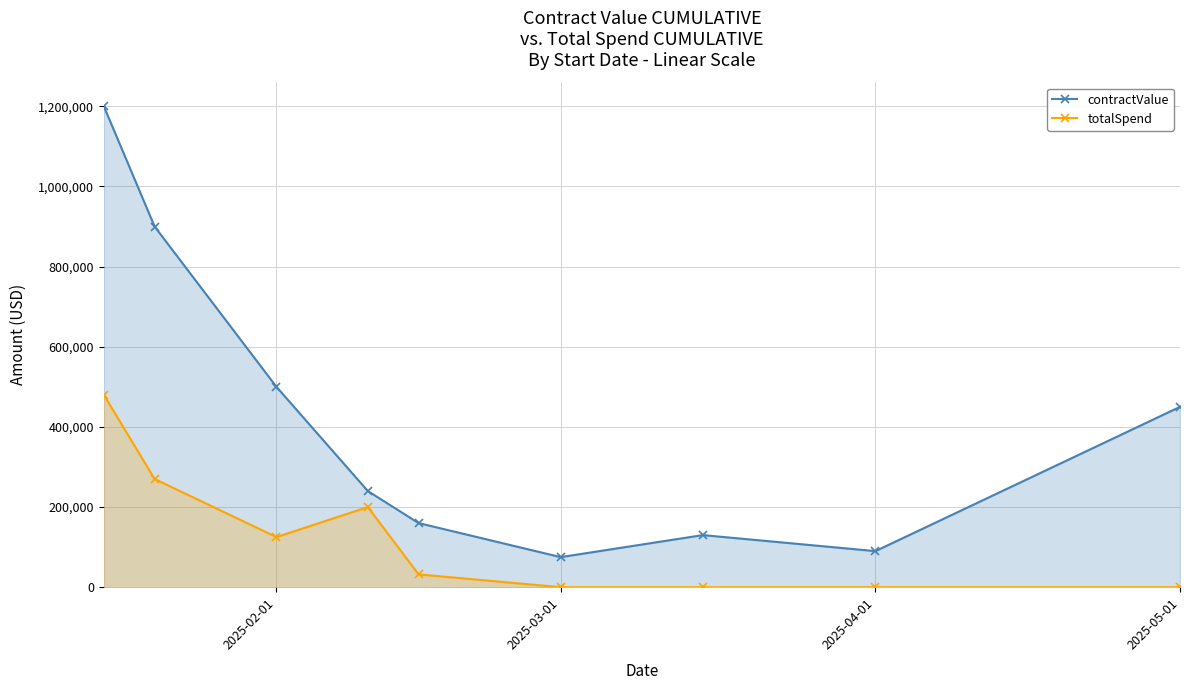

Which series has the widest spread of values?

contractValue